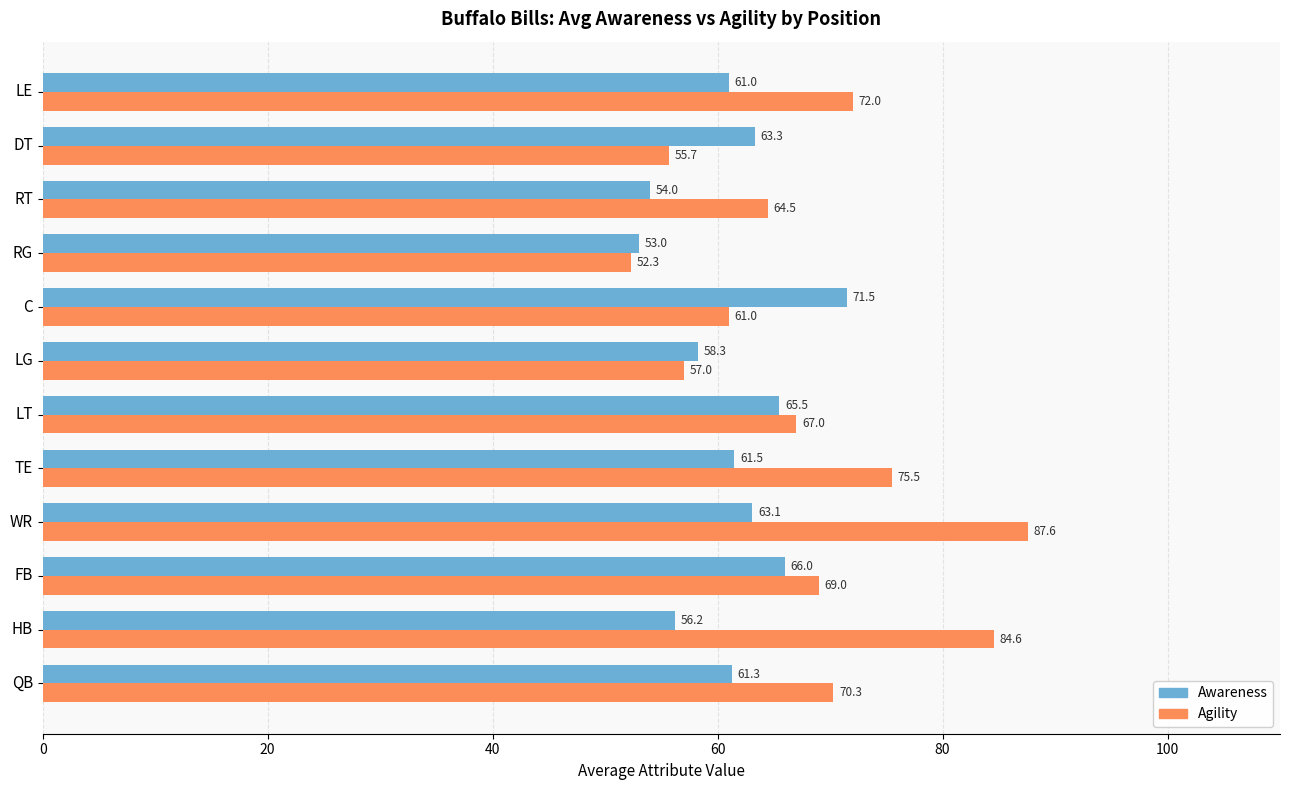

Which series has the largest total across all categories?

Agility